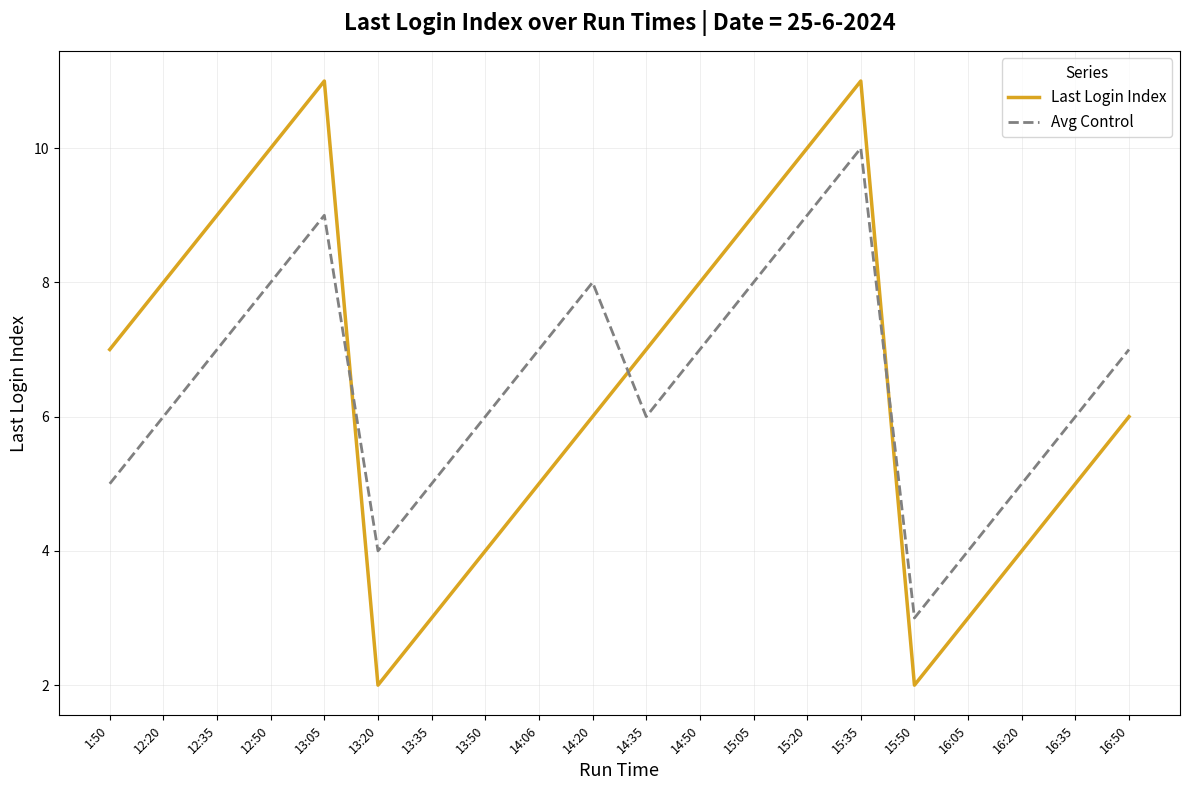

Reading right to left, list all the values displayed in this chart.

Last Login Index: 6	5	4	3	2	11	10	9	8	7	6	5	4	3	2	11	10	9	8	7
Avg Control: 7	6	5	4	3	10	9	8	7	6	8	7	6	5	4	9	8	7	6	5